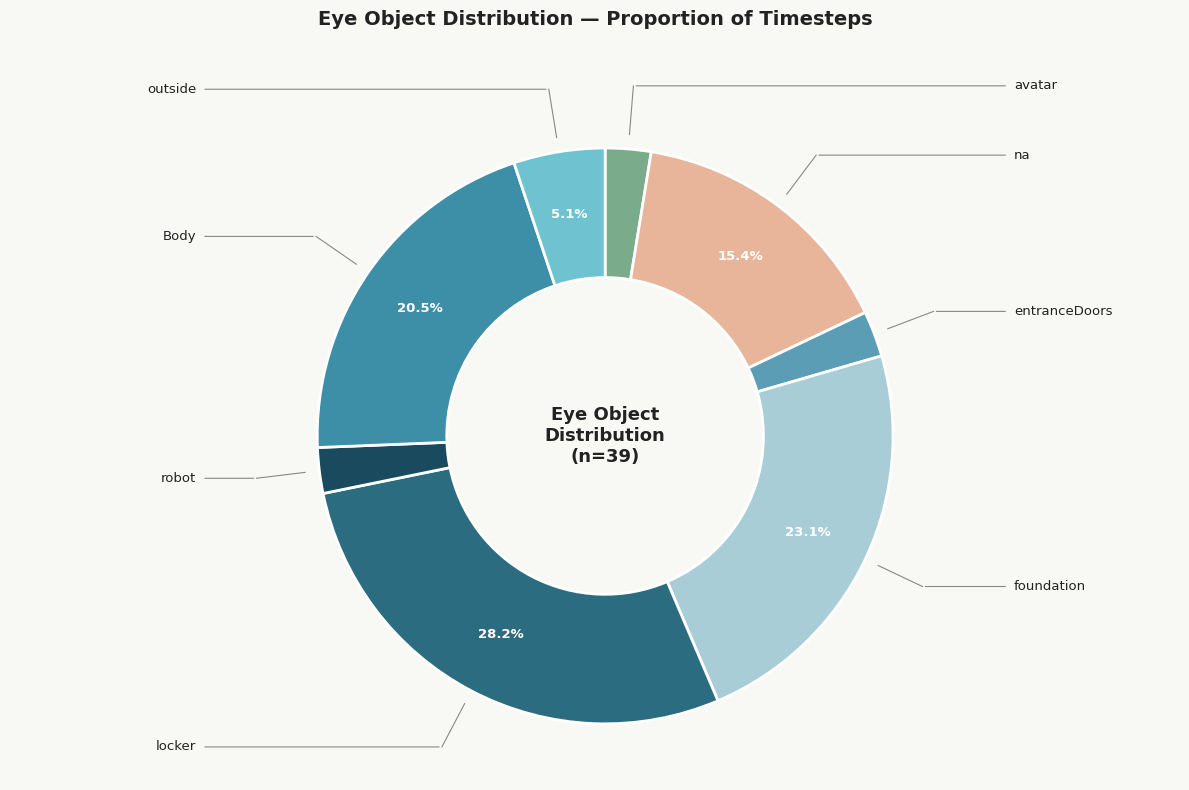

How many segments does this pie chart have?

8